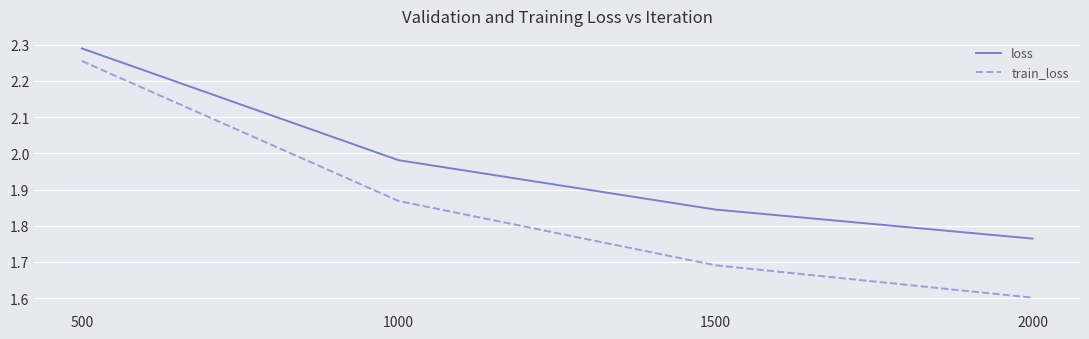

At 1000, list the series in order from smallest to largest.

train_loss, loss